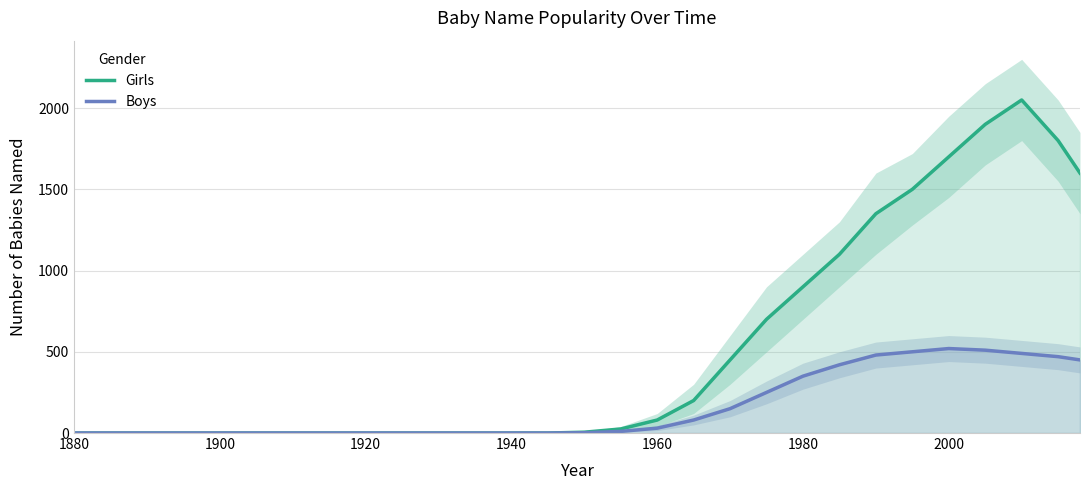

Rank the series by their maximum value, from highest to lowest.

Girls, Boys